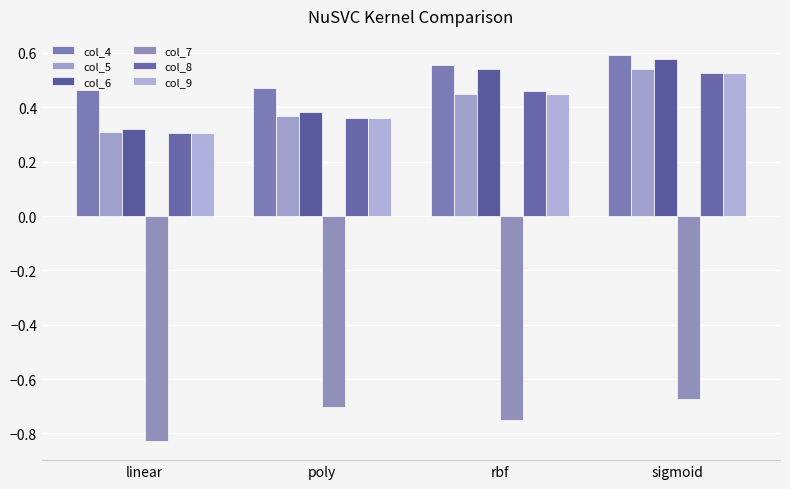

How many data points does each series have?

4